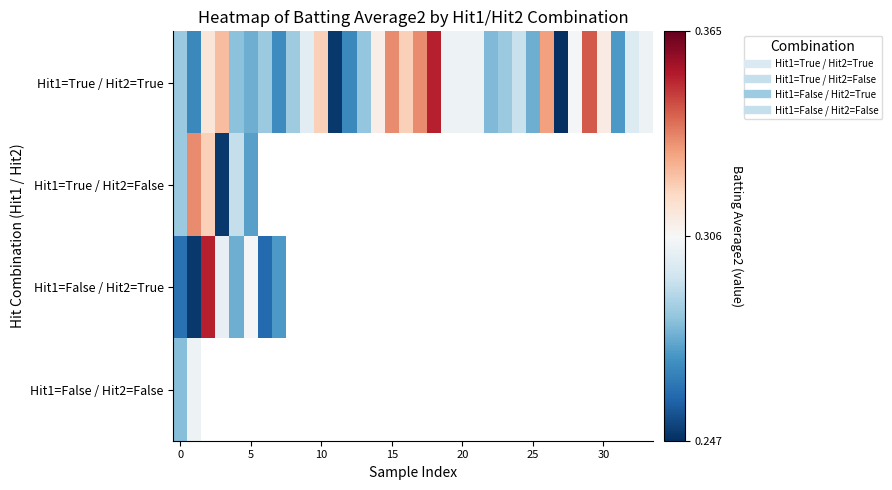

Count the number of data series in this chart.

4